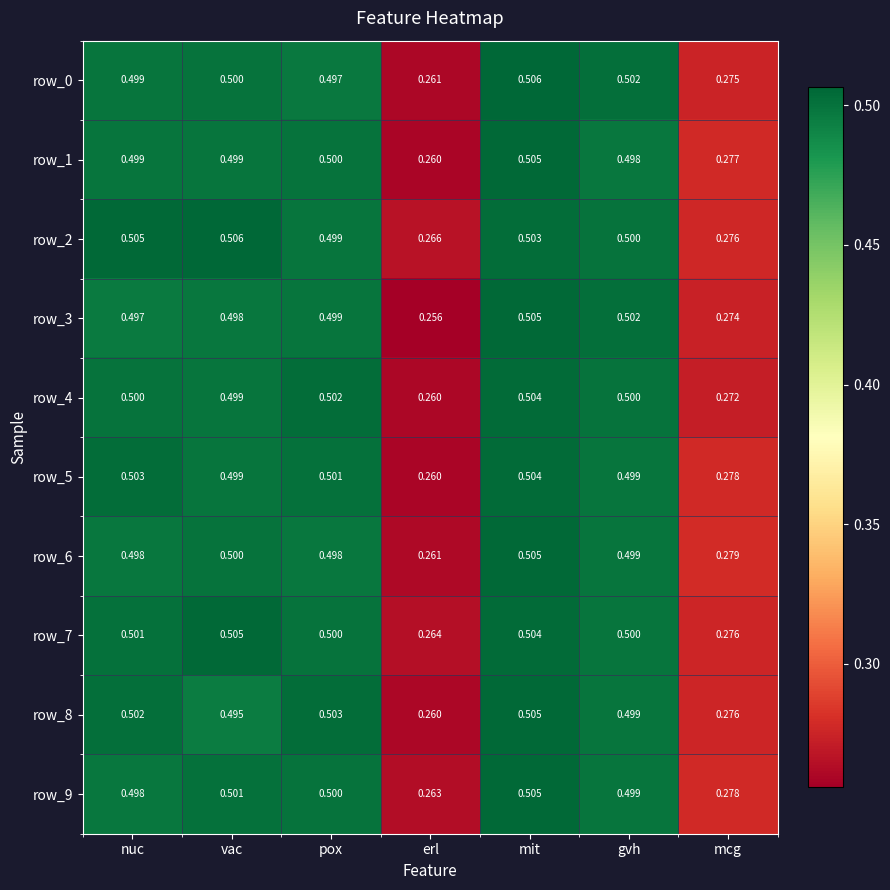

At which label is row_8 closest to 0?

erl